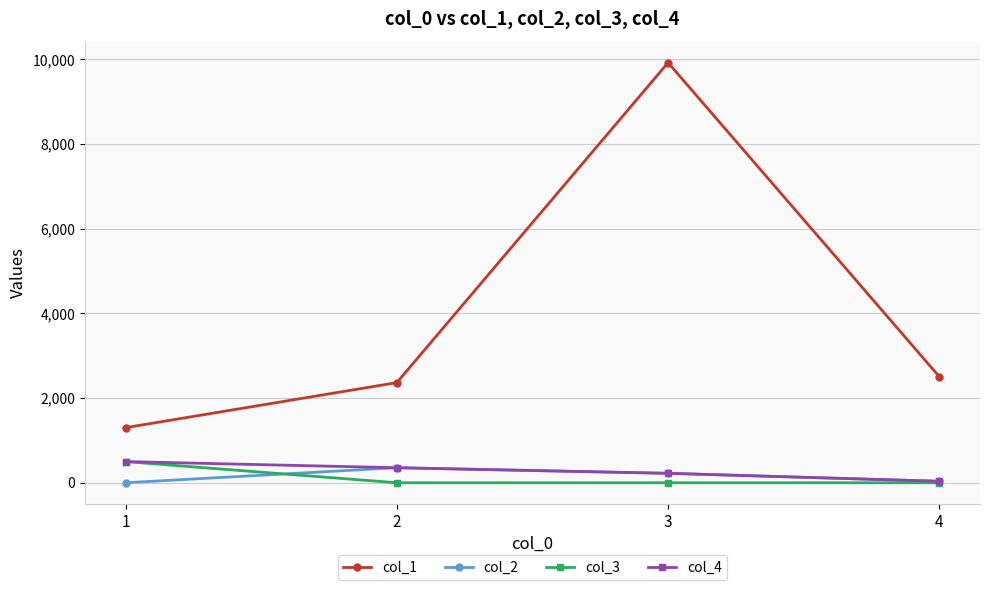

Count the col_3 values in the range 0 to 500.

4